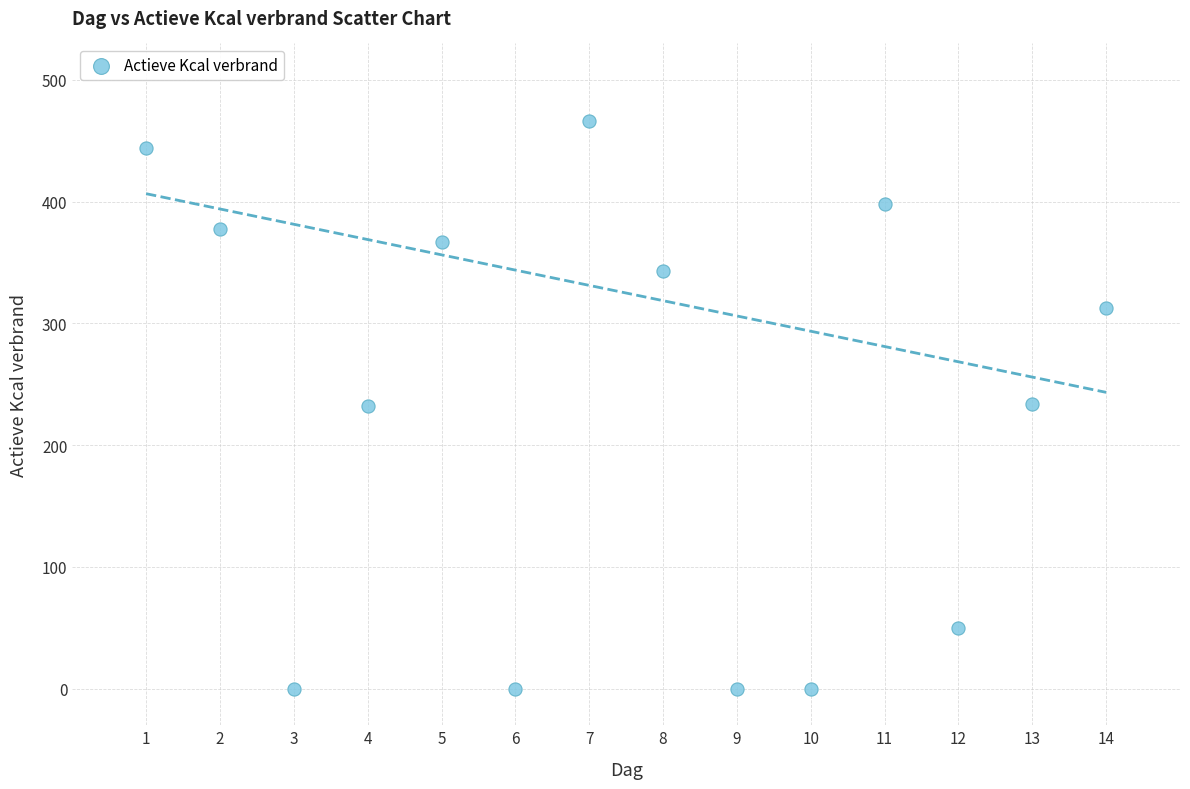

What is the range of X values (max minus min)?

13